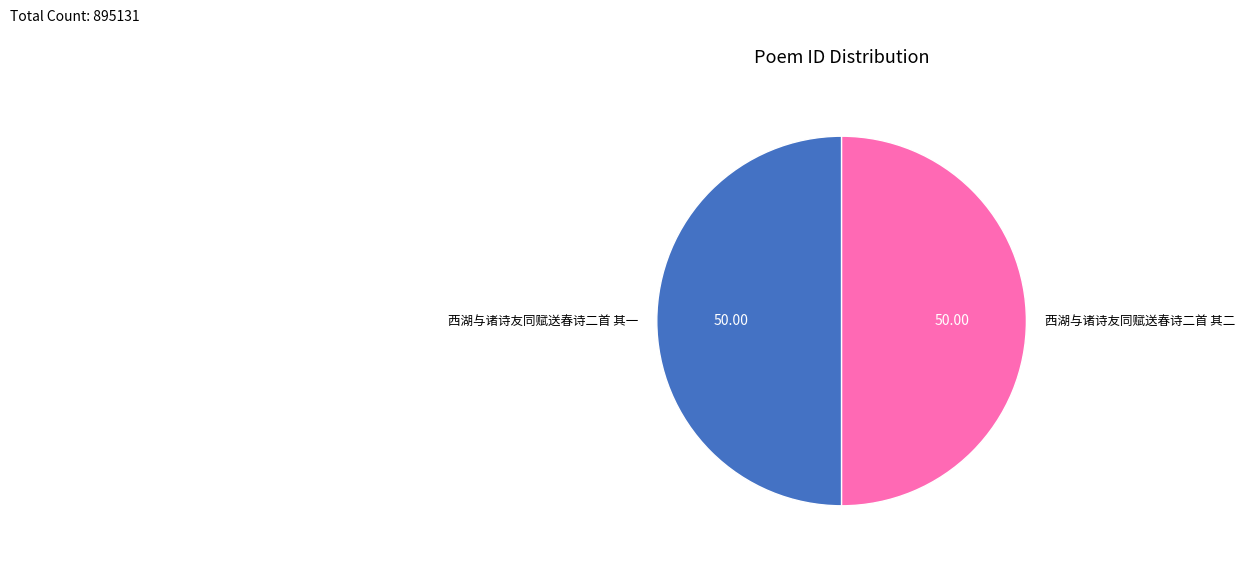

Approximately how many times larger is the value at 西湖与诸诗友同赋送春诗二首 其二 compared to 西湖与诸诗友同赋送春诗二首 其一?

1.0